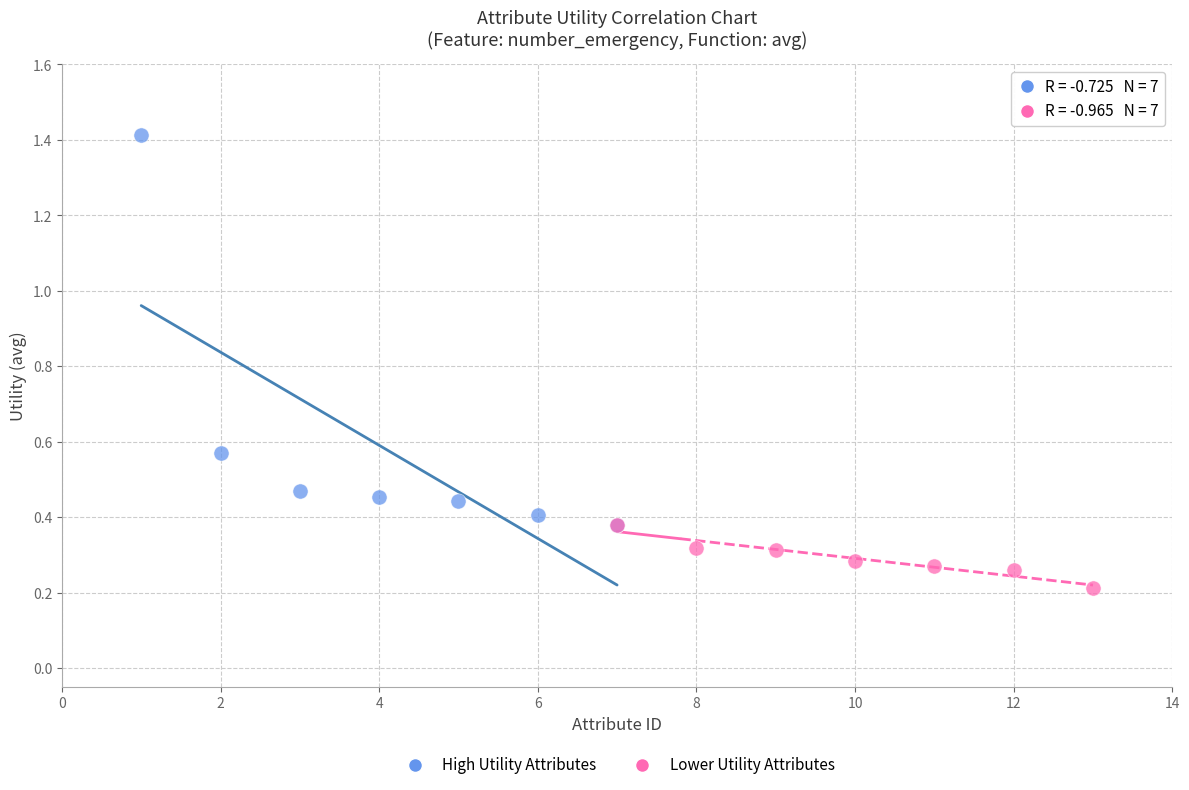

Which series contains the highest Y value?

High Utility Attributes